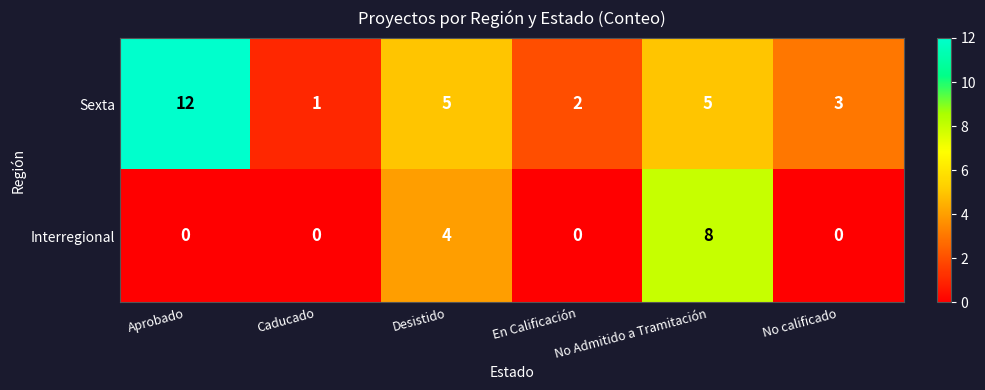

How many data points does each series have?

6